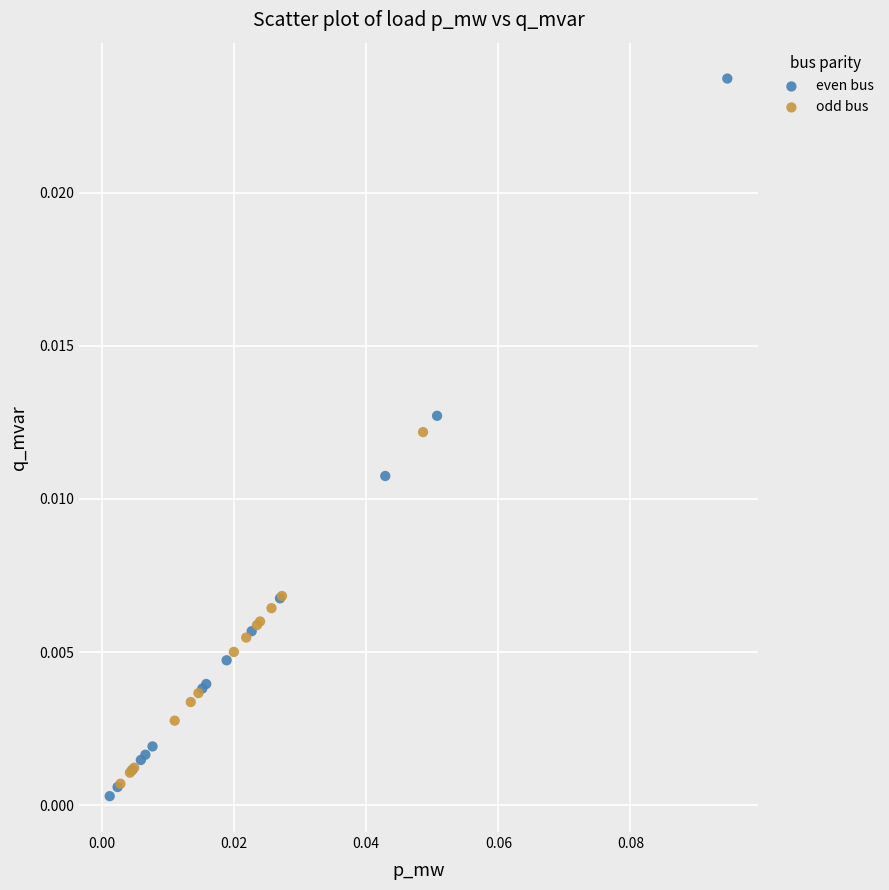

Which series contains the highest Y value?

even bus